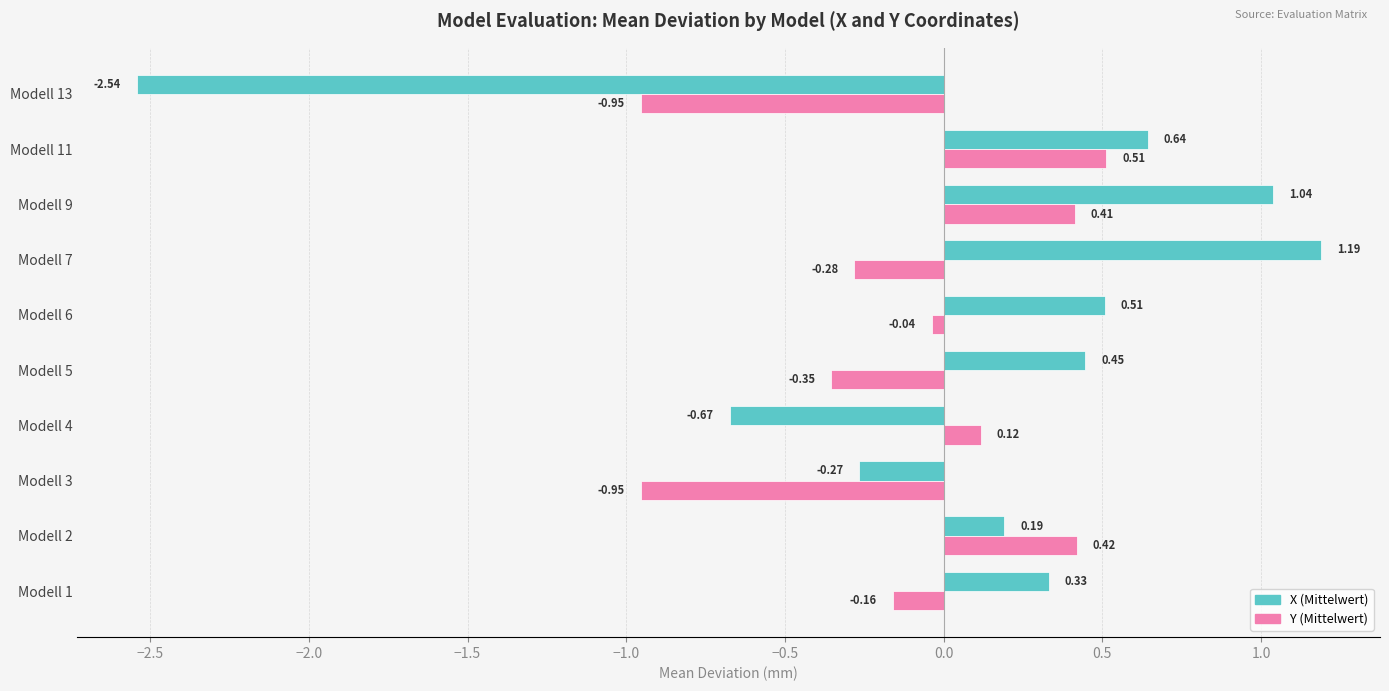

Rank the series by their average value, from highest to lowest.

X (Mittelwert), Y (Mittelwert)